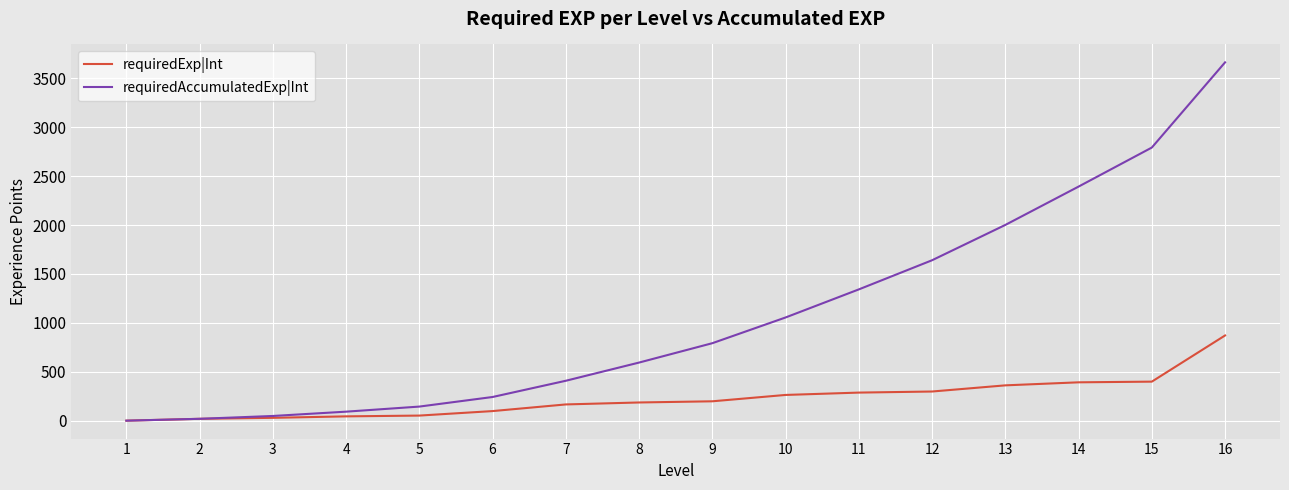

At which category does the chart reach its peak across all series?

16